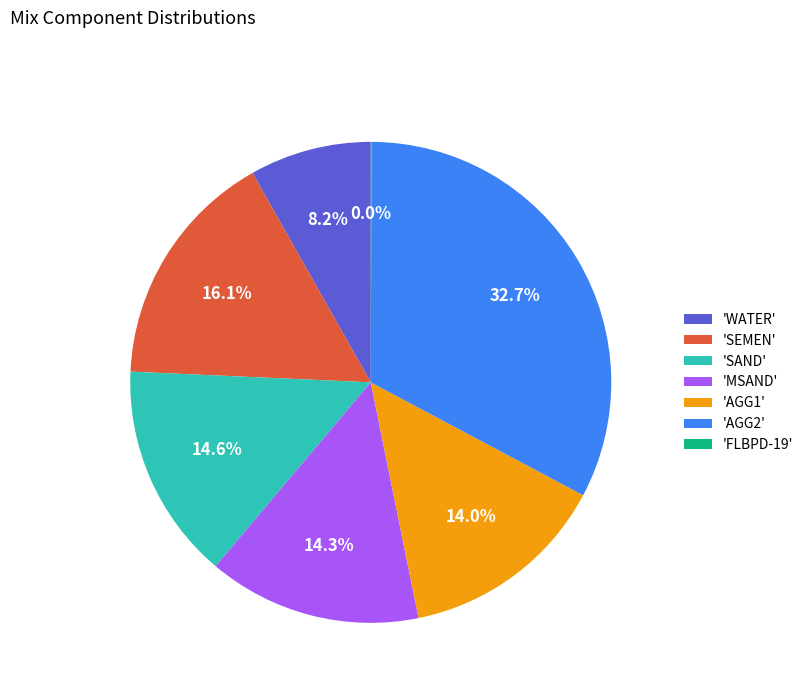

Which has a higher value, 'AGG2' or 'SAND'?

'AGG2'